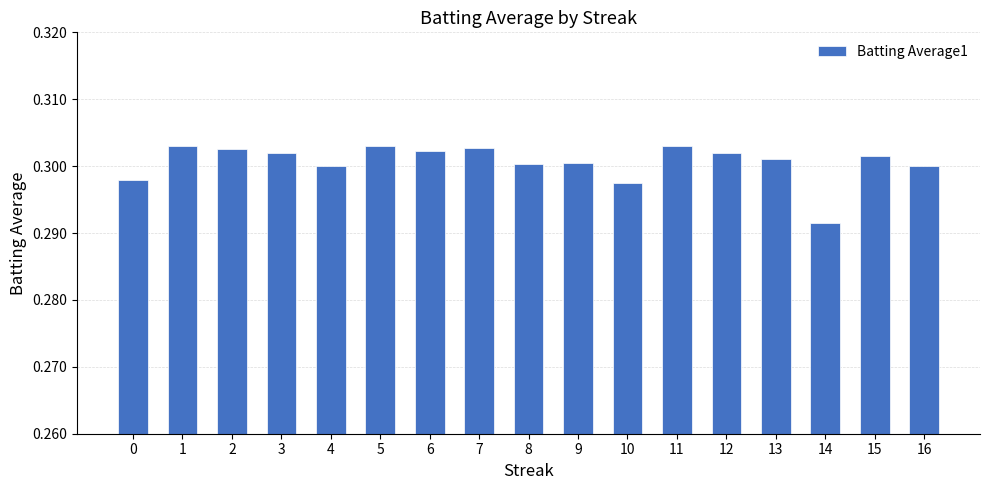

True or false: the data shows 0.2 at 9.

False